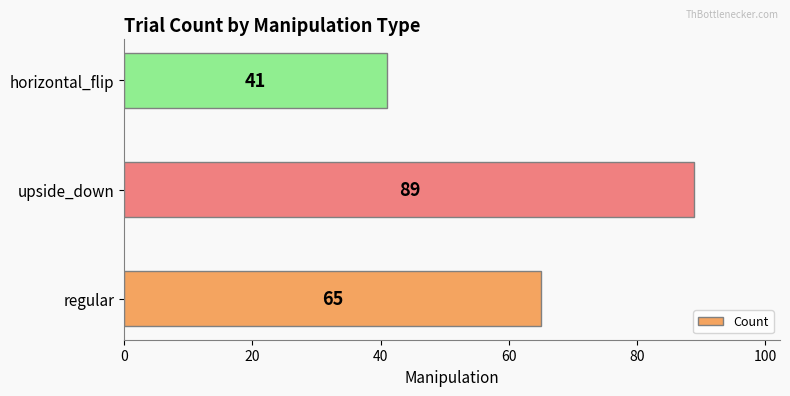

How many values are below 65?

1